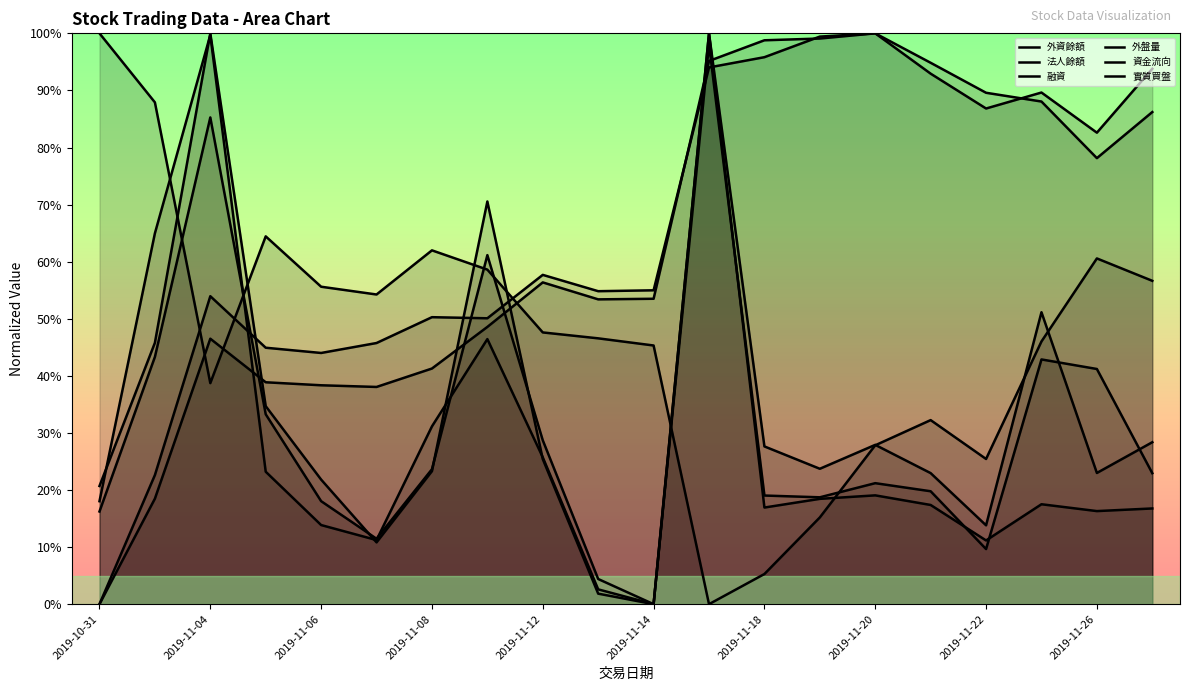

What is the maximum value shown in the chart?

100.0